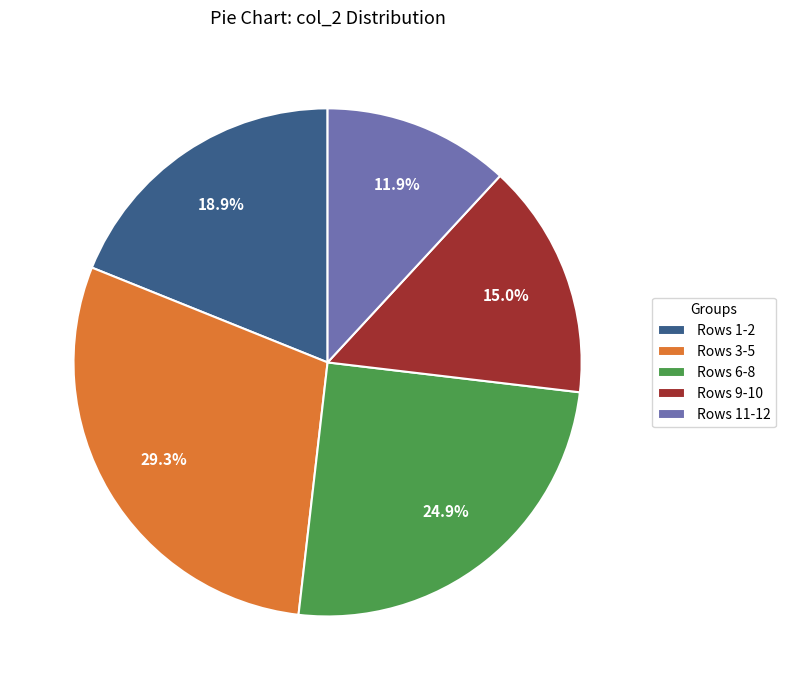

What percentage do Rows 1-2 and Rows 11-12 together represent?

30.8%